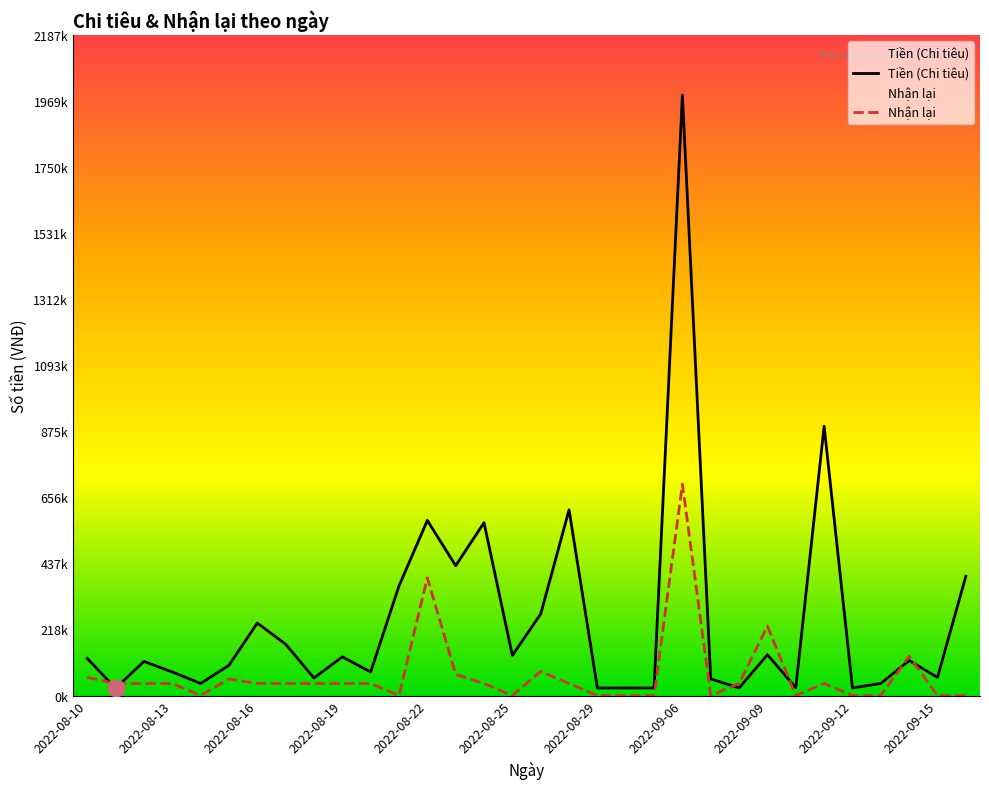

How many distinct data groups are displayed?

2